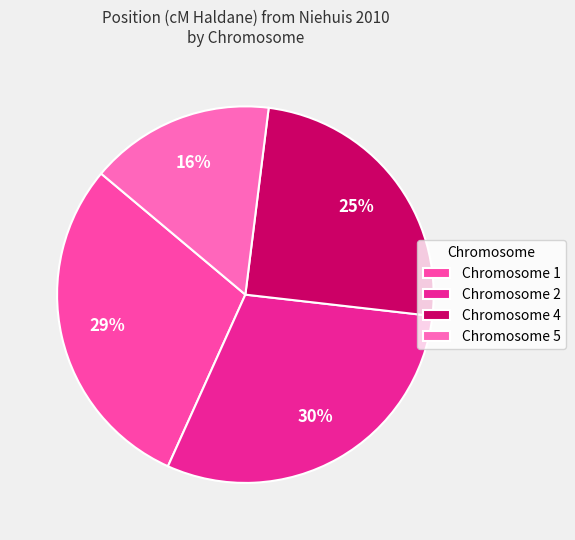

Is there a majority slice in this chart?

No